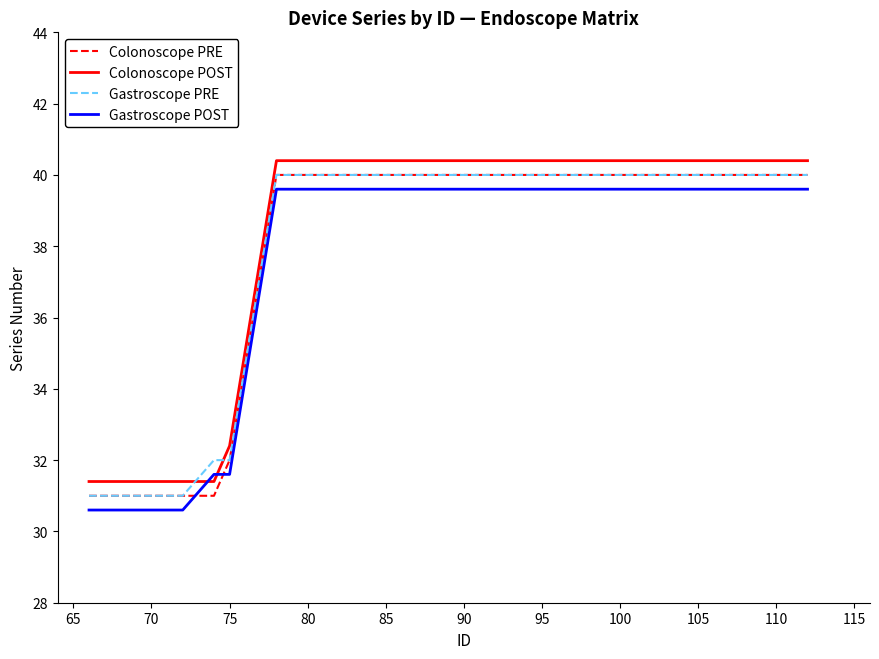

Reading left to right, transcribe all the data shown in this chart.

Colonoscope PRE: 31.0	31.0	31.0	31.0	31.0	32.0	40.0	40.0	40.0	40.0	40.0	40.0	40.0	40.0	40.0	40.0	40.0	40.0	40.0
Colonoscope POST: 31.4	31.4	31.4	31.4	31.4	32.4	40.4	40.4	40.4	40.4	40.4	40.4	40.4	40.4	40.4	40.4	40.4	40.4	40.4
Gastroscope PRE: 31.0	31.0	31.0	31.0	32.0	32.0	40.0	40.0	40.0	40.0	40.0	40.0	40.0	40.0	40.0	40.0	40.0	40.0	40.0
Gastroscope POST: 30.6	30.6	30.6	30.6	31.6	31.6	39.6	39.6	39.6	39.6	39.6	39.6	39.6	39.6	39.6	39.6	39.6	39.6	39.6